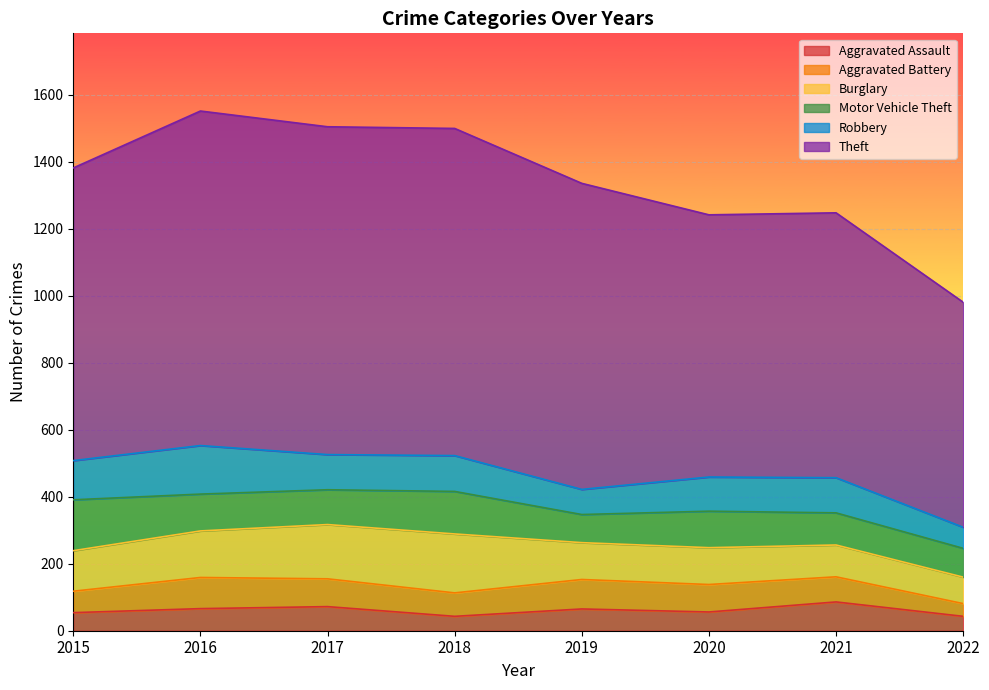

What value does the Theft series have at 2016?

999